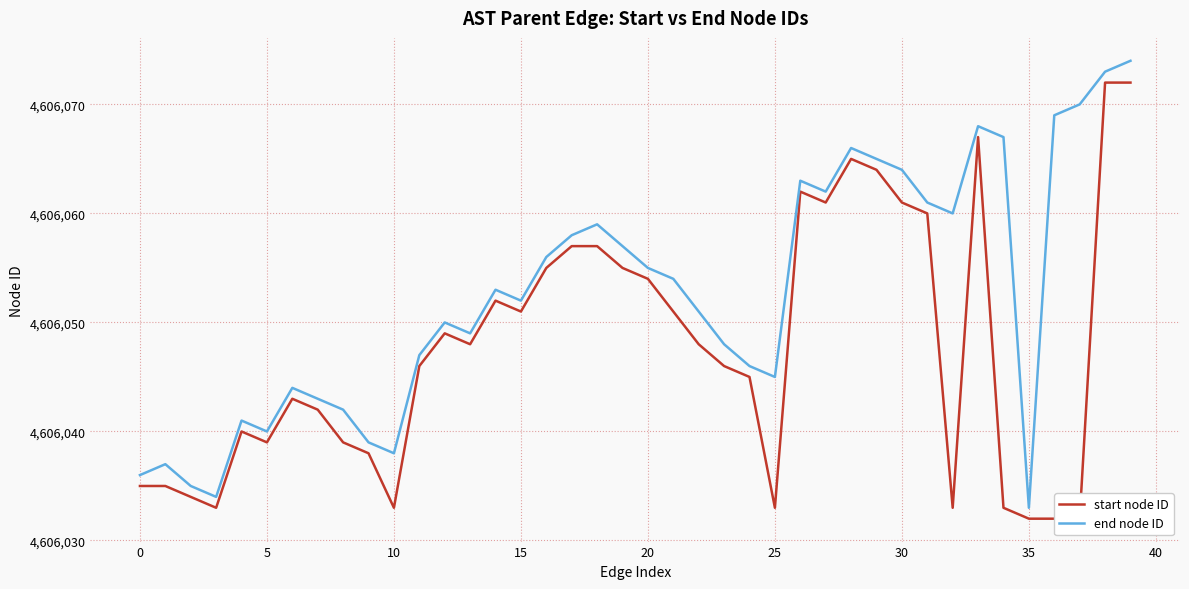

Is it true that start node ID equals 4606045 at 24?

True